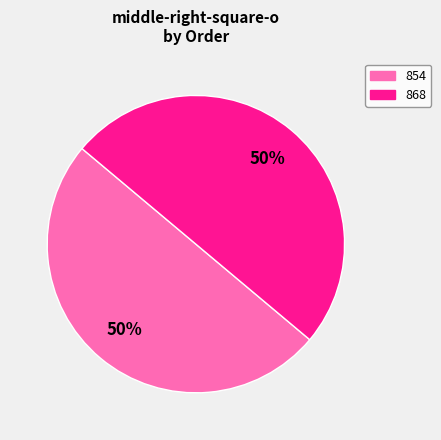

Is the sum of 854 and 868 greater than half?

Yes